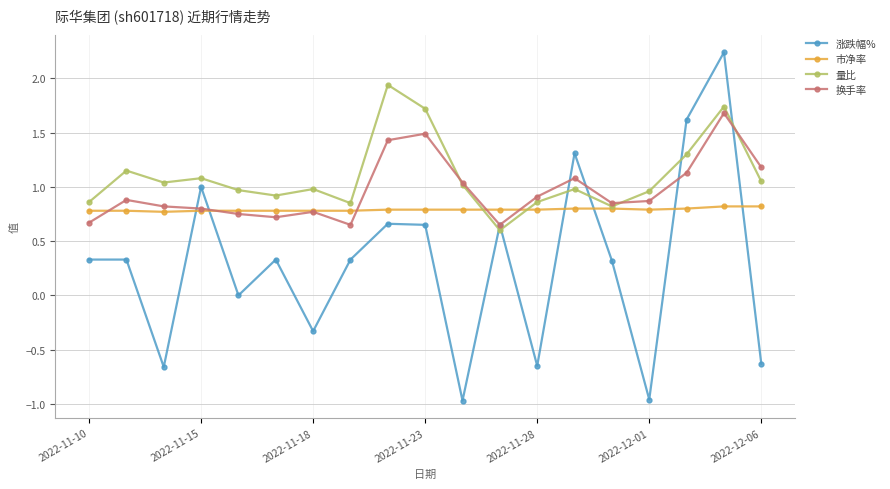

Which series has the largest range (max minus min)?

涨跌幅%